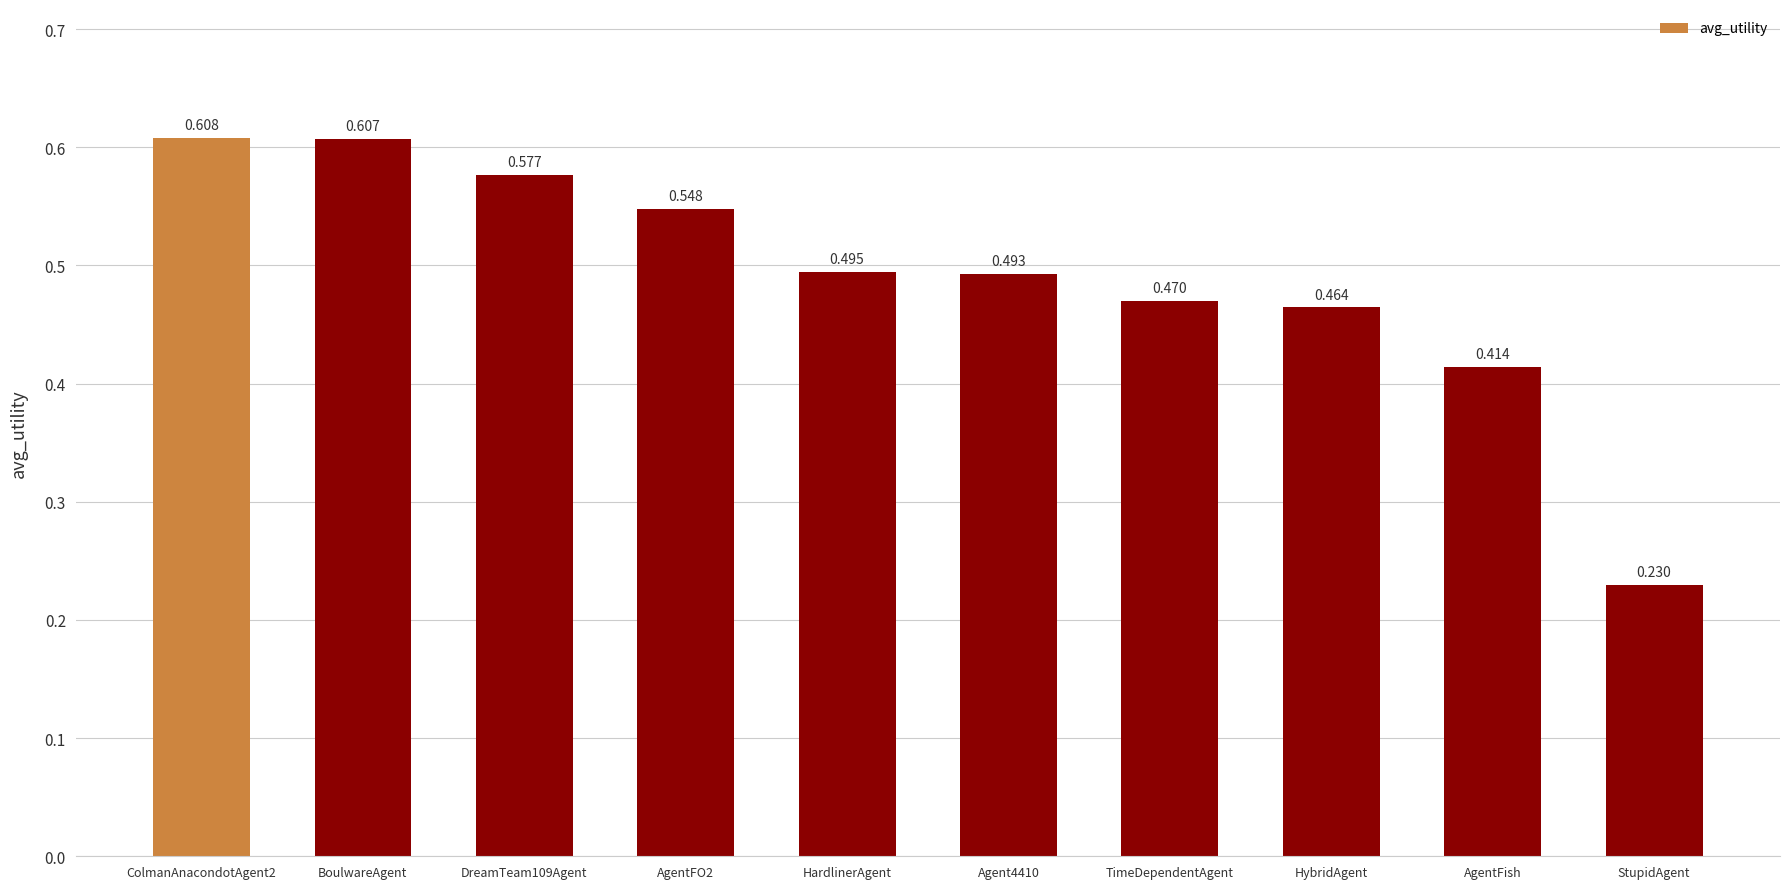

What is the label of the 8th bar from the left?

HybridAgent